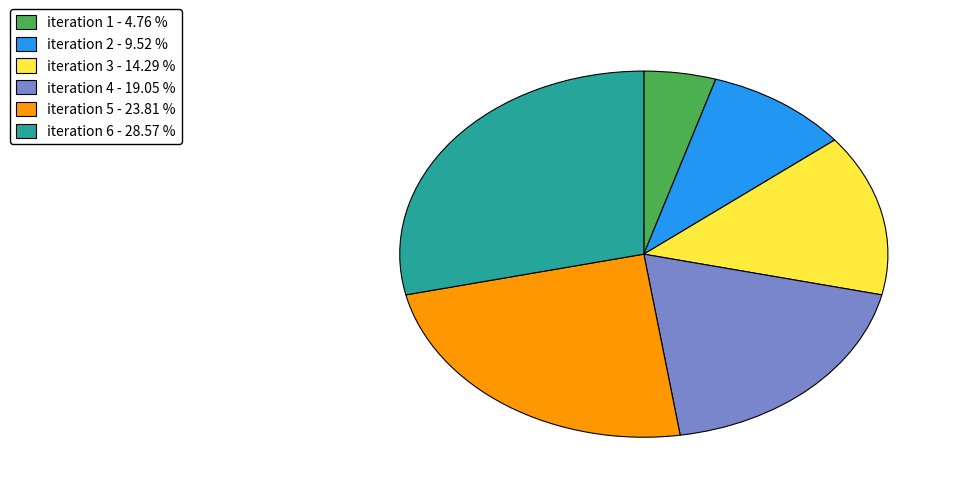

Rank the categories by value from lowest to highest.

iteration 1 - 4.76 %, iteration 2 - 9.52 %, iteration 3 - 14.29 %, iteration 4 - 19.05 %, iteration 5 - 23.81 %, iteration 6 - 28.57 %